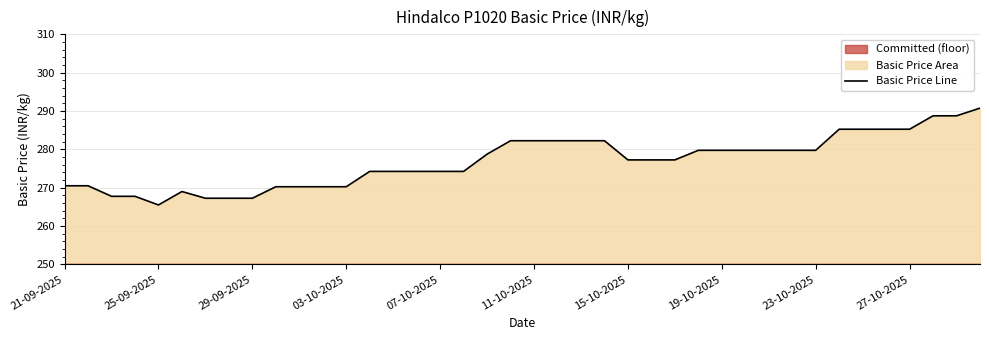

What is the average value?

276.9